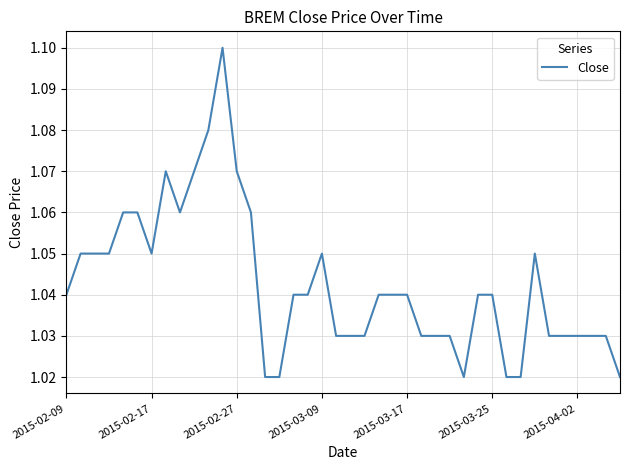

How many lines are shown in the chart?

1